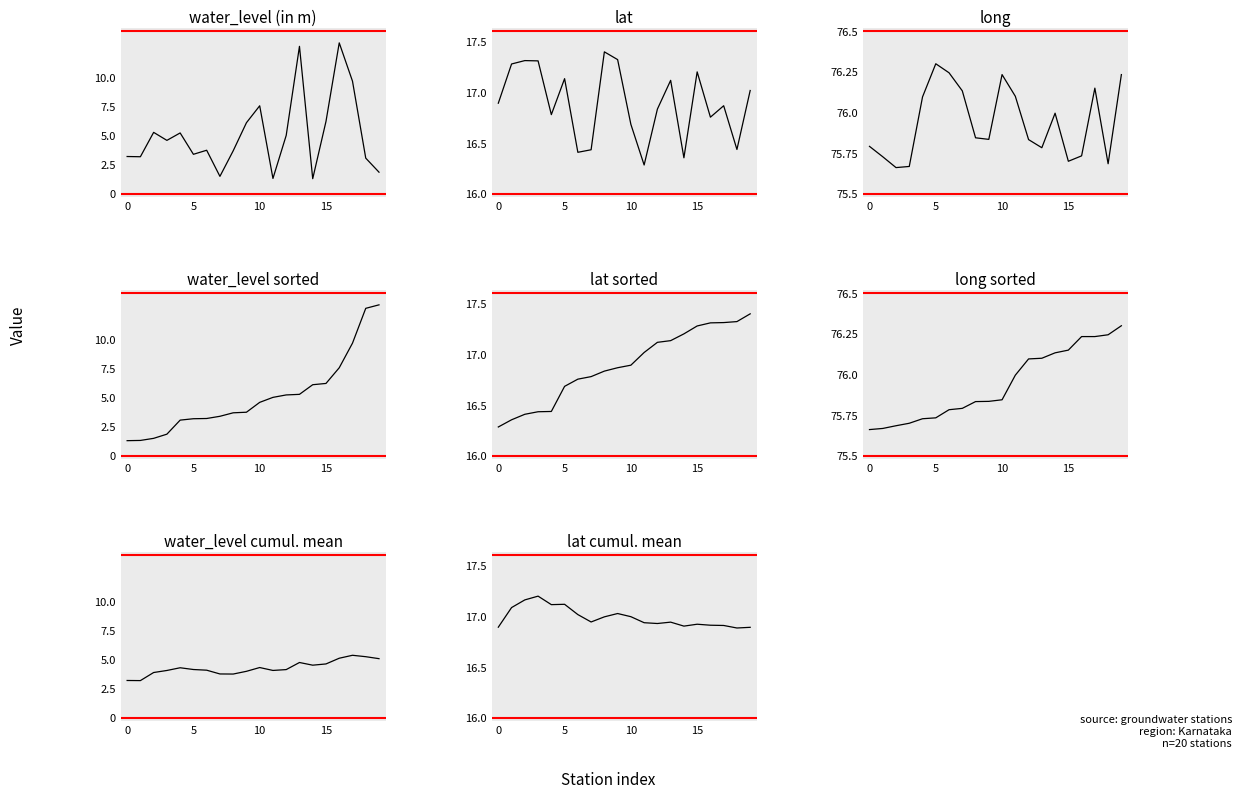

What is the maximum value shown in the chart?

76.3